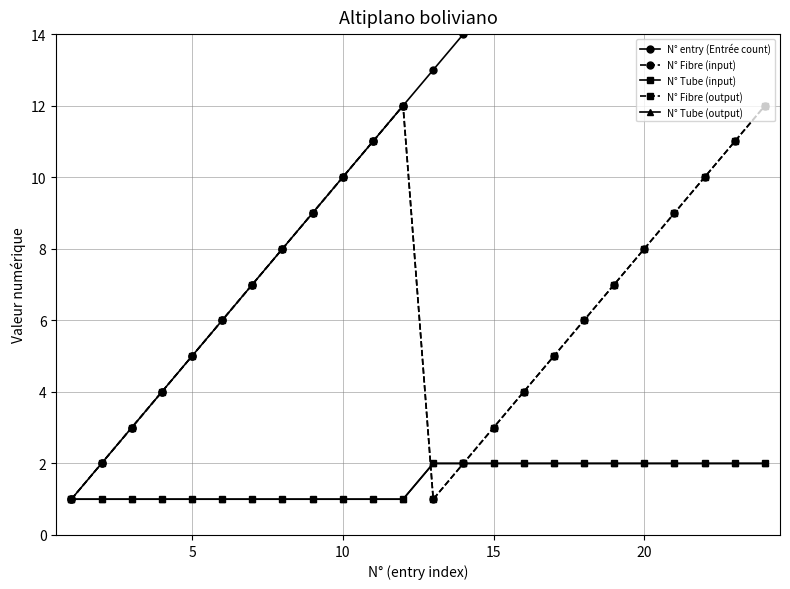

The N° Fibre (input) series shows 8 at 25. True or false?

False